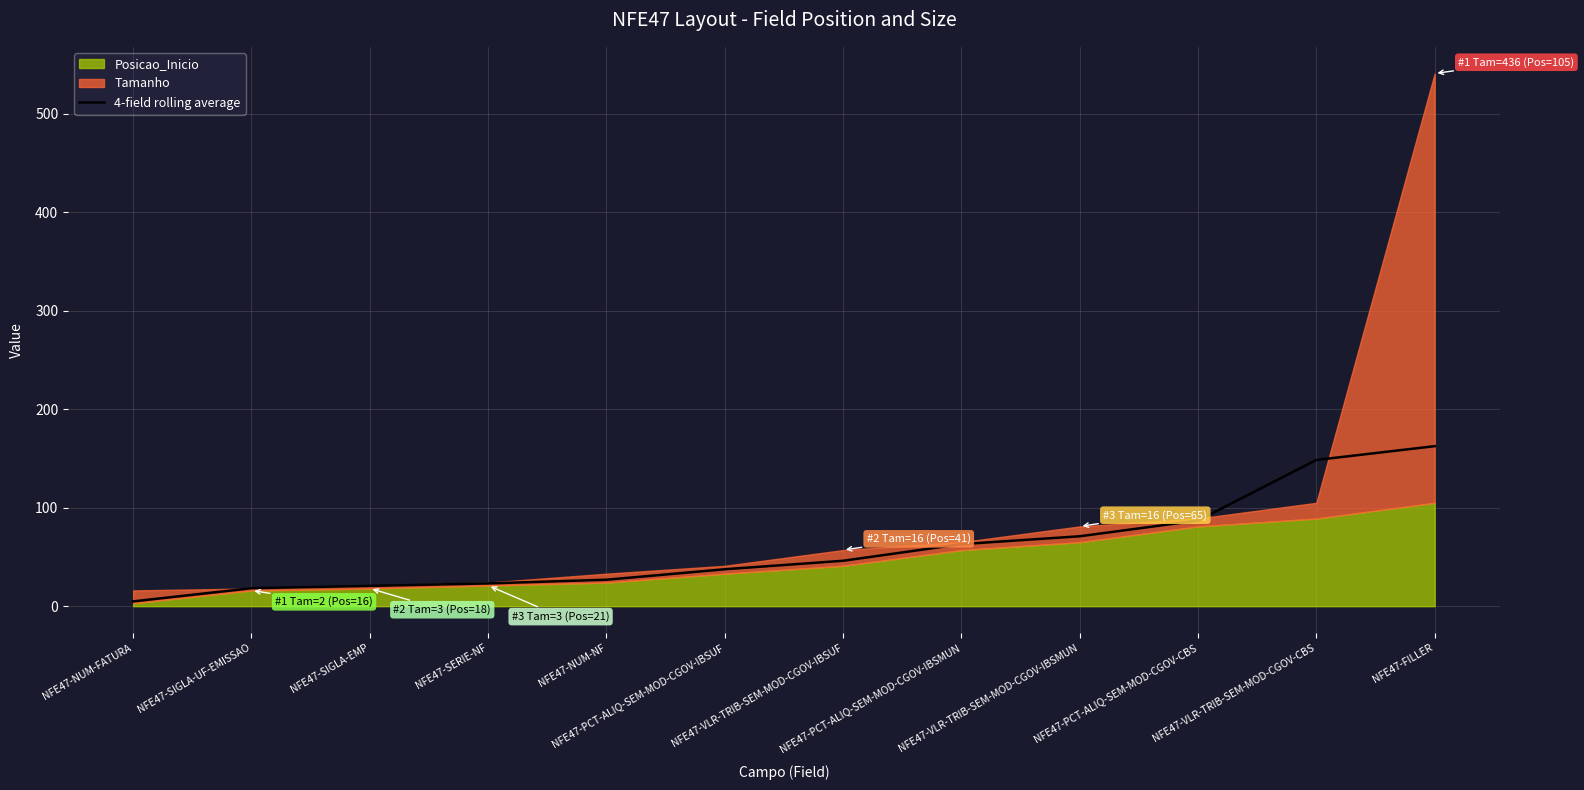

How many values exceed 46?

6